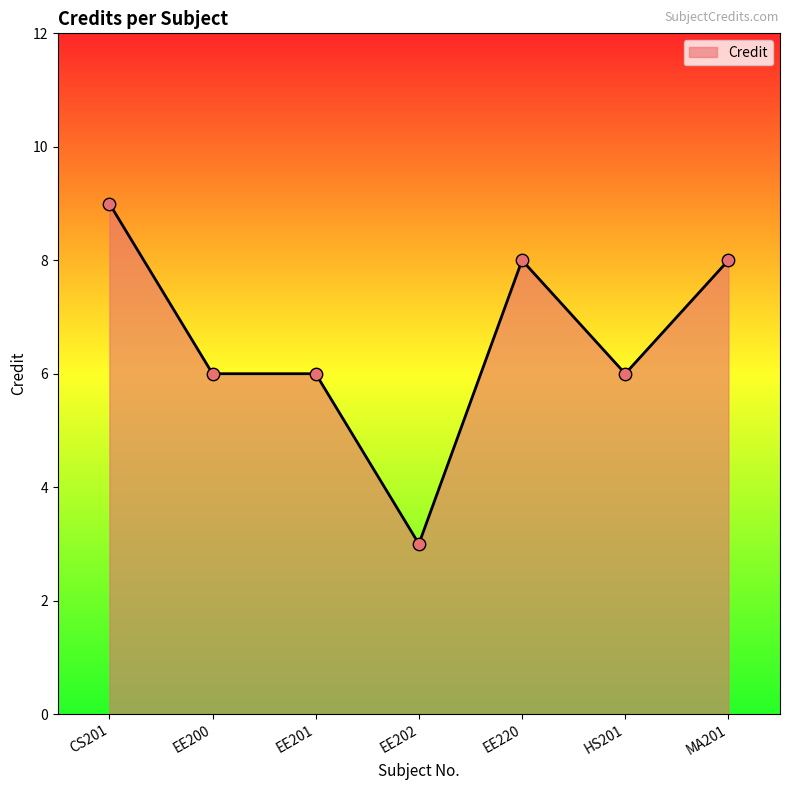

Which has a higher value, HS201 or EE202?

HS201